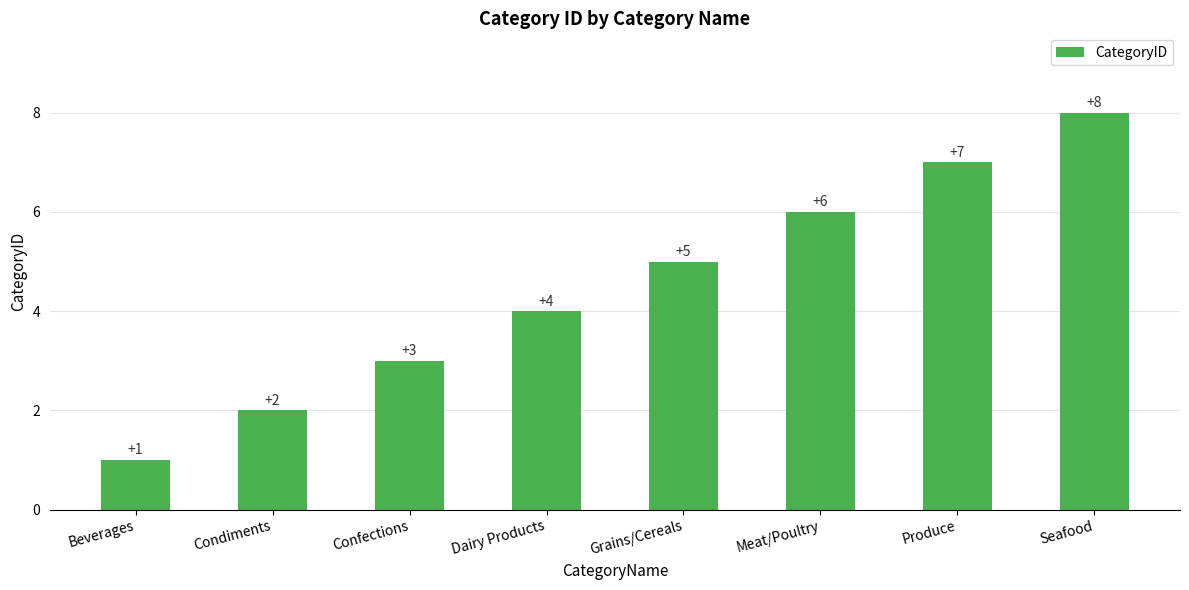

Does the chart contain any negative values?

No